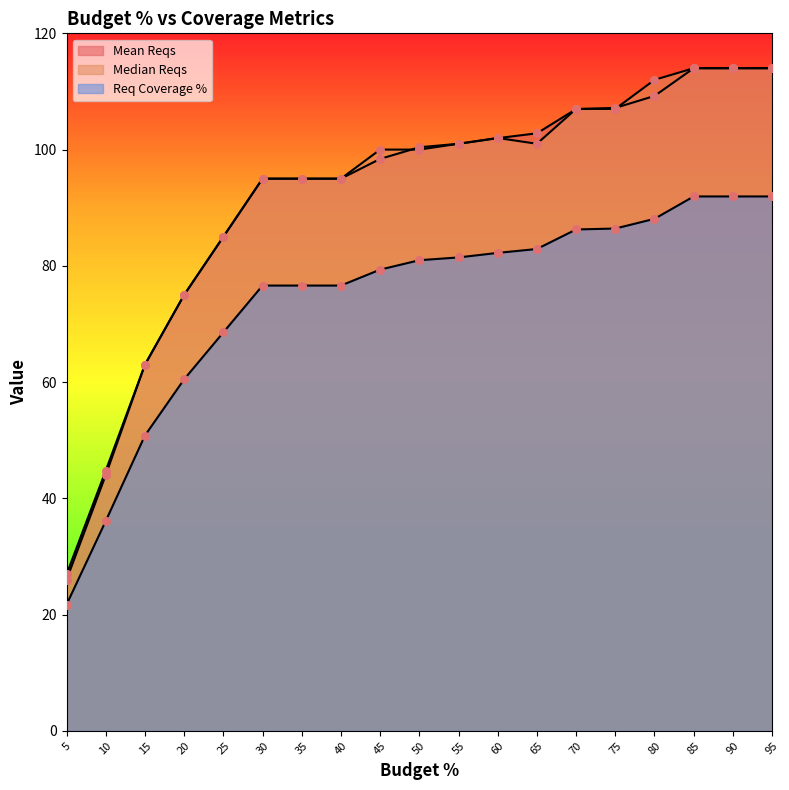

At how many categories does at least one series exceed 112?

3